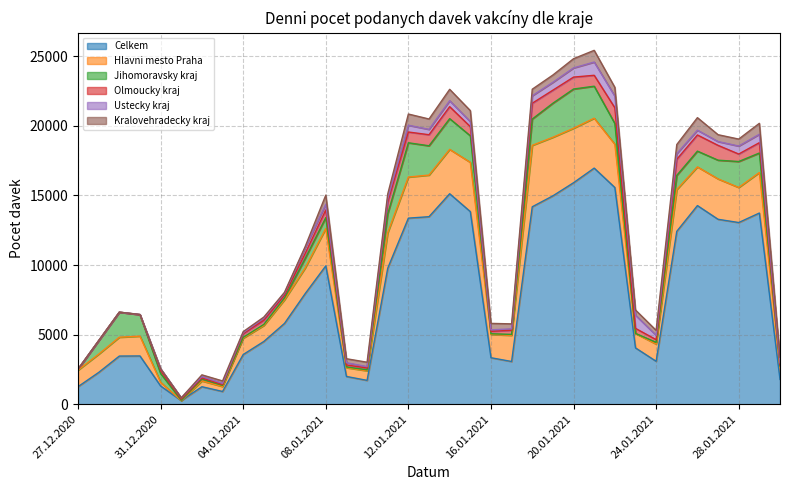

What is the label of the 1st point from the right?

30.01.2021